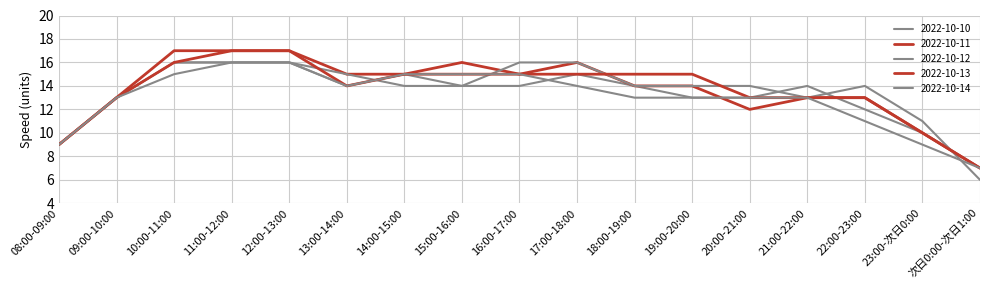

How many lines are shown in the chart?

5